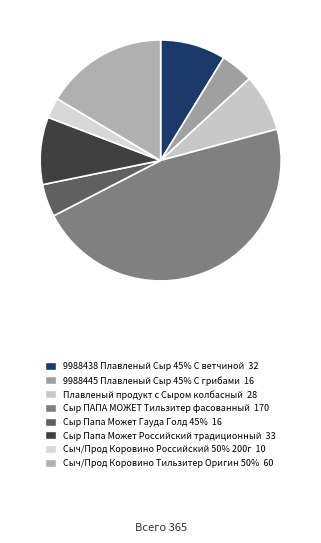

What is the smallest slice in the pie chart?

Сыч/Прод Коровино Российский 50% 200г